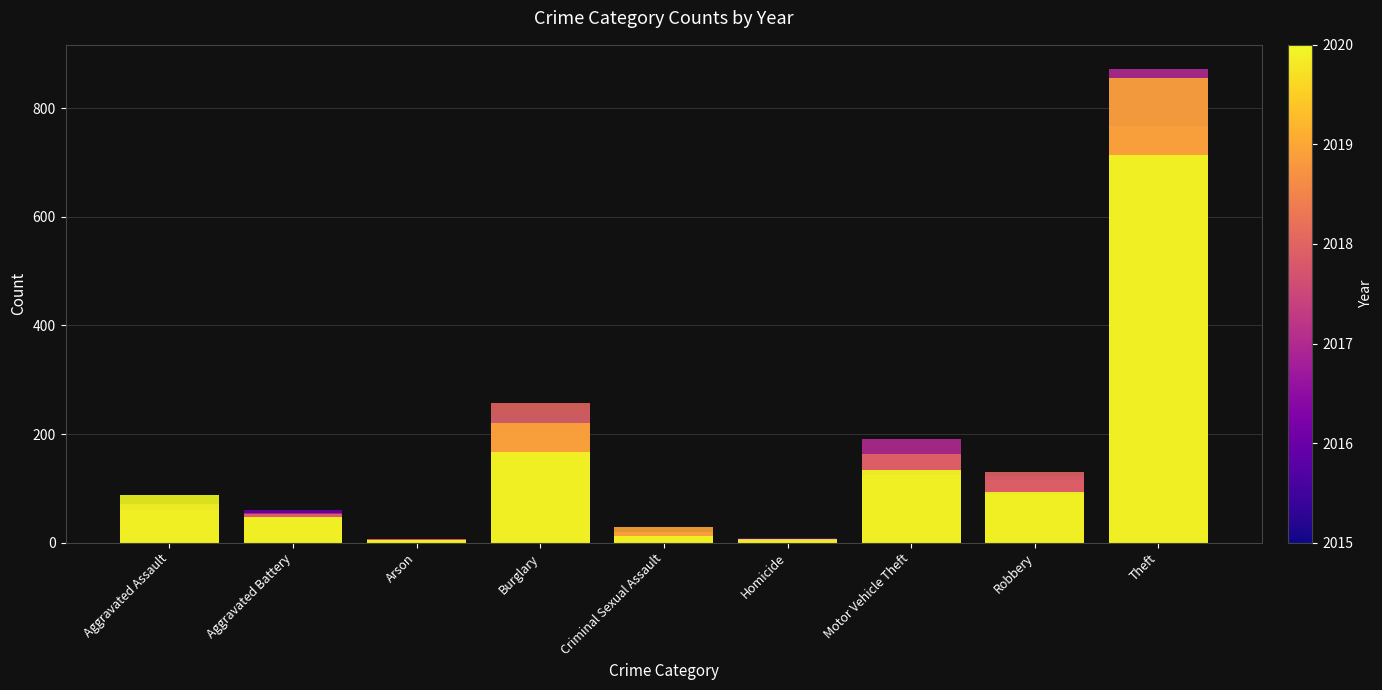

What is the total value across all series at Burglary?

1267